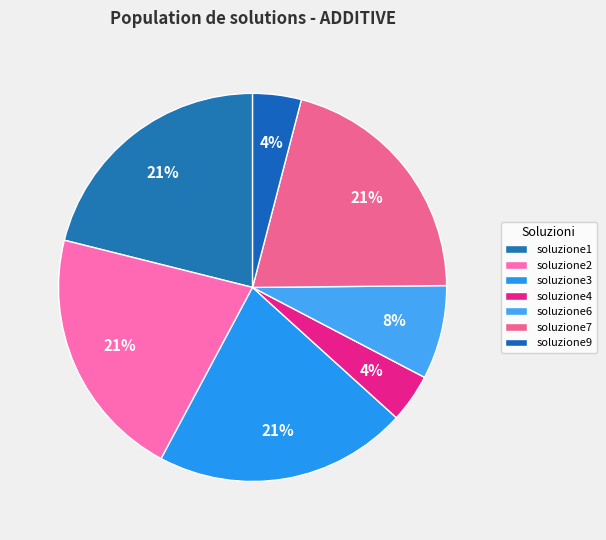

Combined, do soluzione7 and soluzione3 account for over 50%?

No